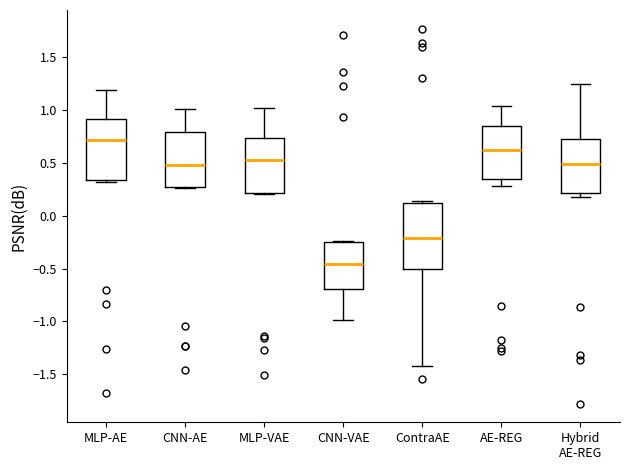

Reading left to right, read every box against the y-axis: the position of its median line, the range the box covers, and the ends of its whiskers. The values are not printed on the chart, so give them approximately, as read against the axis.

MLP-AE: median 0.70, box 0.35 to 0.90, whiskers 0.30 to 1.20
CNN-AE: median 0.50, box 0.25 to 0.80, whiskers 0.25 to 1.00
MLP-VAE: median 0.50, box 0.20 to 0.75, whiskers 0.20 to 1.00
CNN-VAE: median -0.45, box -0.70 to -0.25, whiskers -1.00 to -0.25 (just above the box's upper edge)
ContraAE: median -0.20, box -0.50 to 0.10, whiskers -1.40 to 0.15
AE-REG: median 0.60, box 0.35 to 0.85, whiskers 0.30 to 1.05
Hybrid AE-REG: median 0.50, box 0.20 to 0.75, whiskers 0.20 (just below the box's lower edge) to 1.25